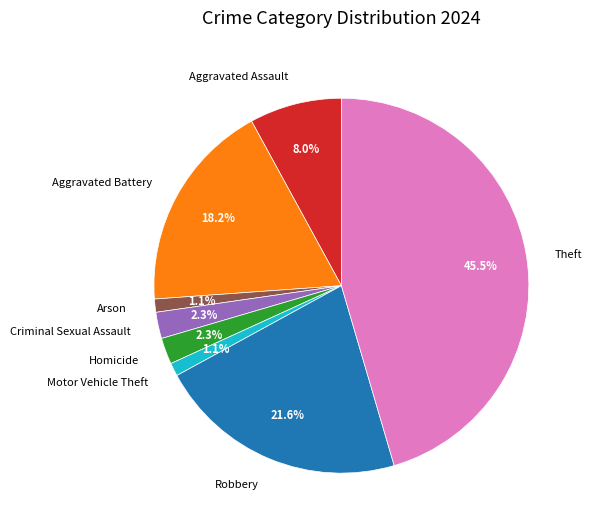

To the nearest percent, what is the difference between the largest and smallest slice percentages?

44%